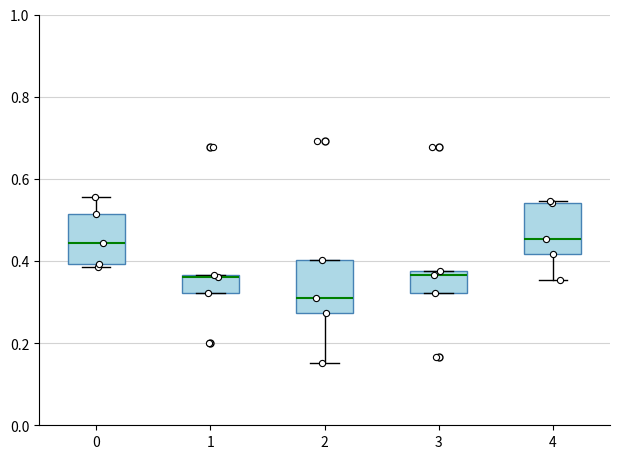

Reading left to right, transcribe this box plot: for each box, give where its median line is, the range the box spans, and where its two whiskers end, as read against the y-axis. The values are not printed on the chart, so give them approximately, as read against the axis.

0: median 0.44, box 0.40 to 0.52, whiskers 0.38 to 0.56
1: median 0.36, box 0.32 to 0.36, whiskers 0.32 to 0.36
2: median 0.30, box 0.28 to 0.40, whiskers 0.16 to 0.40
3: median 0.36, box 0.32 to 0.38, whiskers 0.32 to 0.38
4: median 0.46, box 0.42 to 0.54, whiskers 0.36 to 0.54 (just above the box's upper edge)